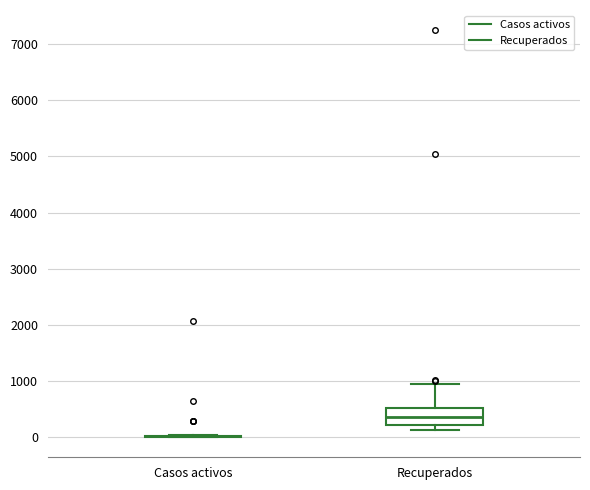

Where does the upper whisker of the box for Recuperados end on the y-axis? The values are not printed on the chart, so give them approximately, as read against the axis.

900